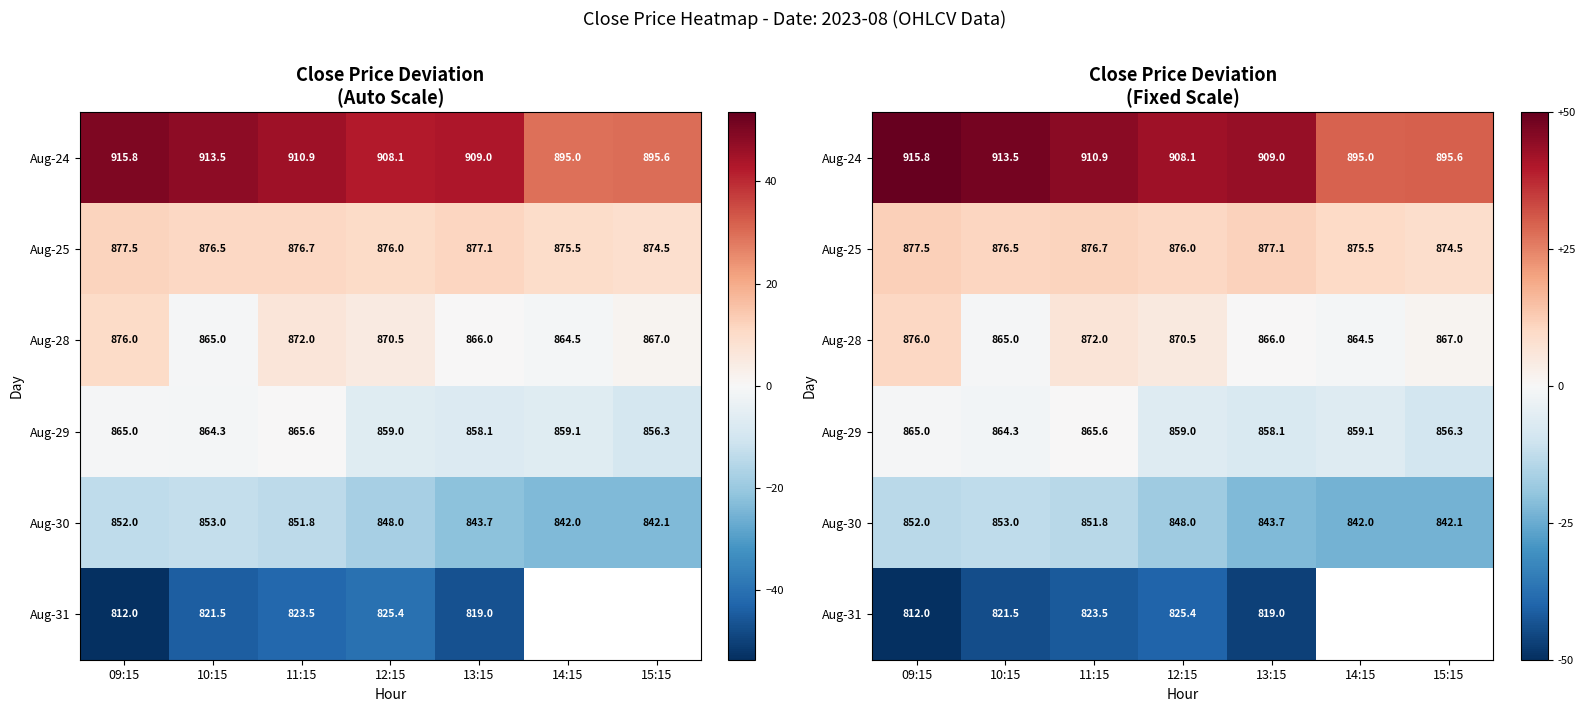

Which series changed the most between 09:15 and 10:15?

Aug-28